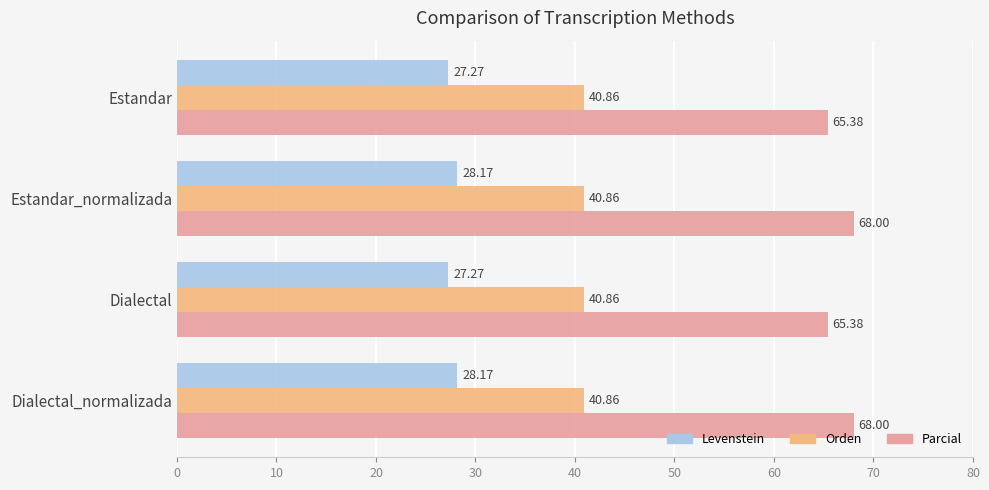

Between Estandar and Estandar_normalizada, which series saw the biggest shift?

Parcial